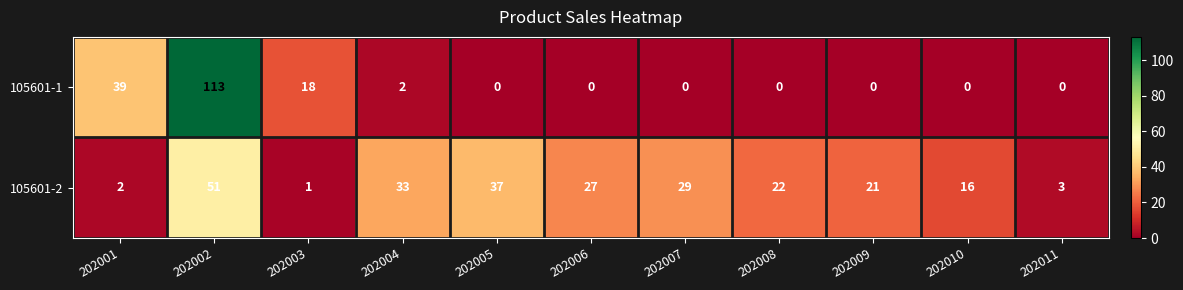

Which series has the largest range (max minus min)?

105601-1